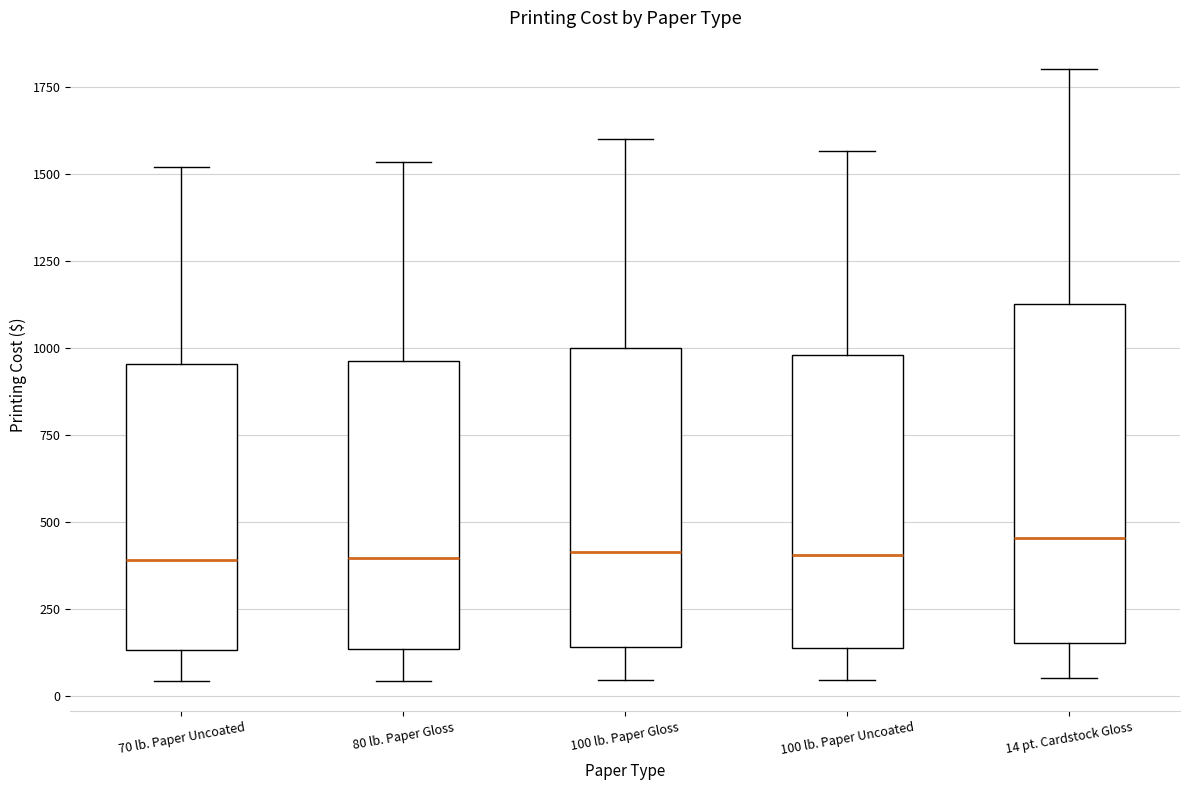

Comparing the boxes themselves (not the whiskers), which one is the tallest?

14 pt. Cardstock Gloss